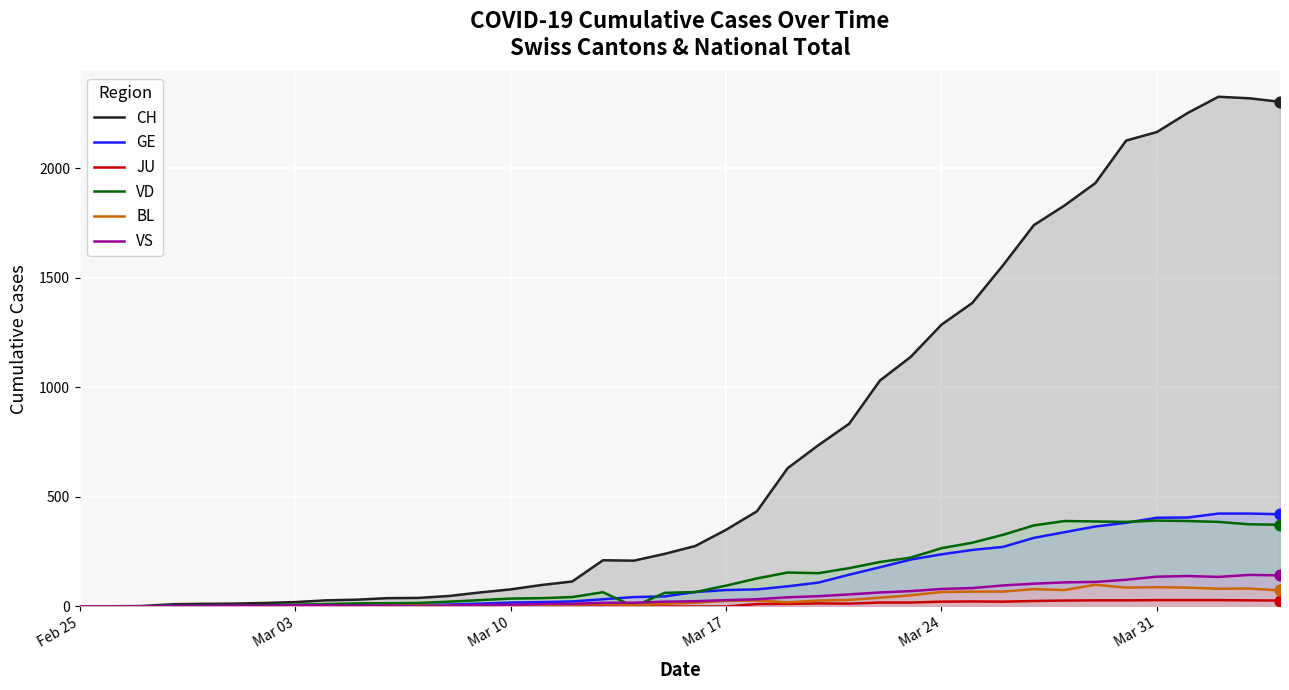

What are all the series names shown in the legend?

CH, GE, JU, VD, BL, VS